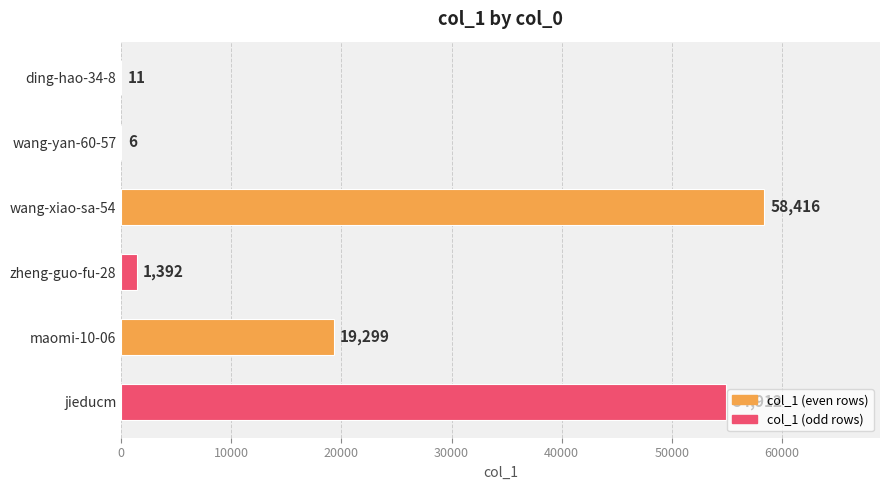

What is the maximum value shown in the chart?

58416